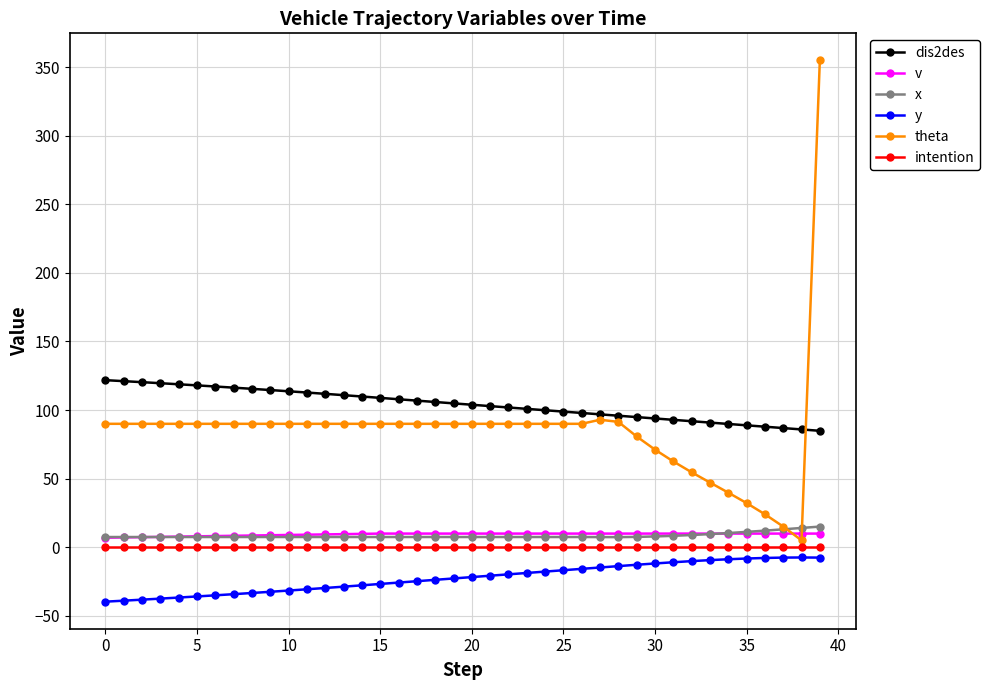

Count the number of categories in the chart.

40